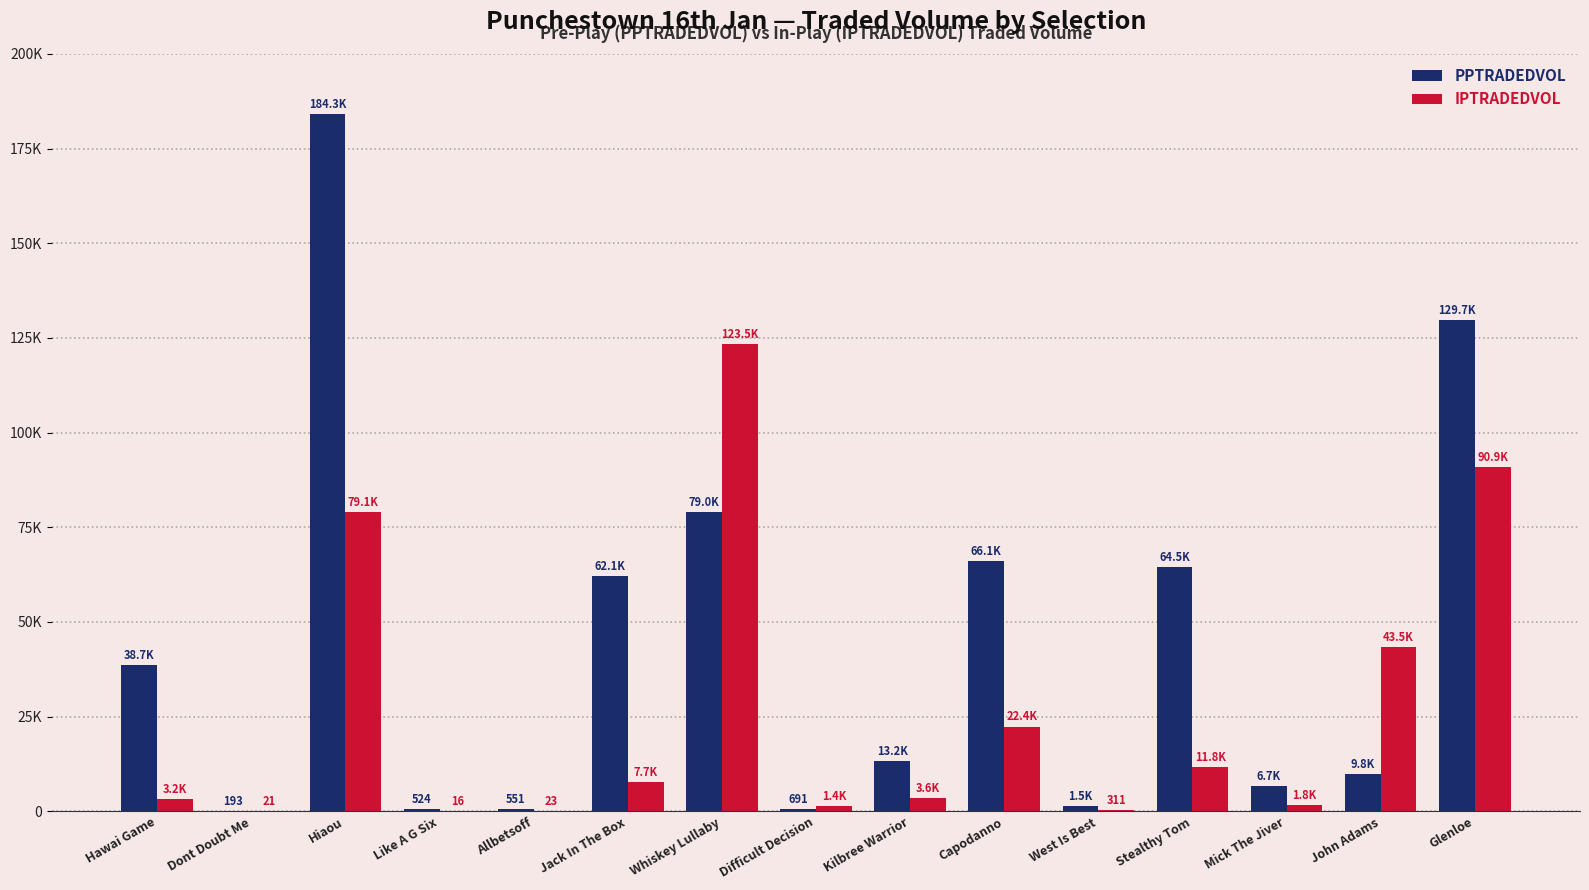

Which series has the largest range (max minus min)?

PPTRADEDVOL